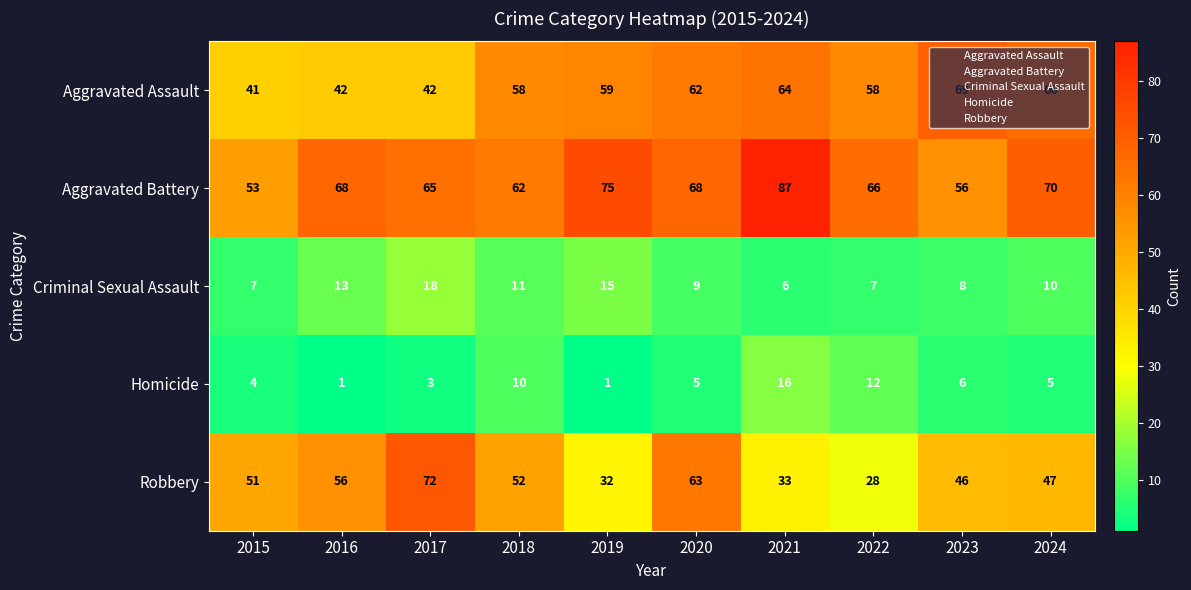

What is the maximum value for Criminal Sexual Assault?

18